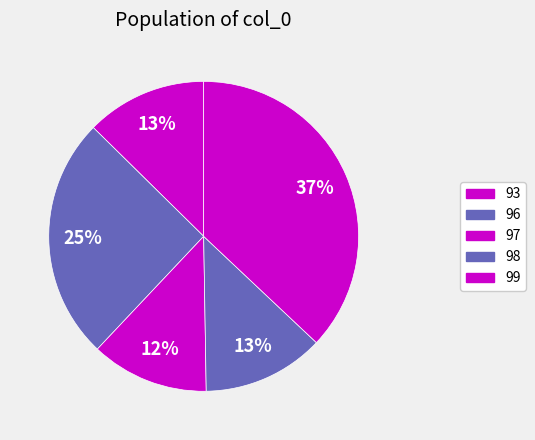

To the nearest percent, what is the combined percentage of 97 and 99?

49%